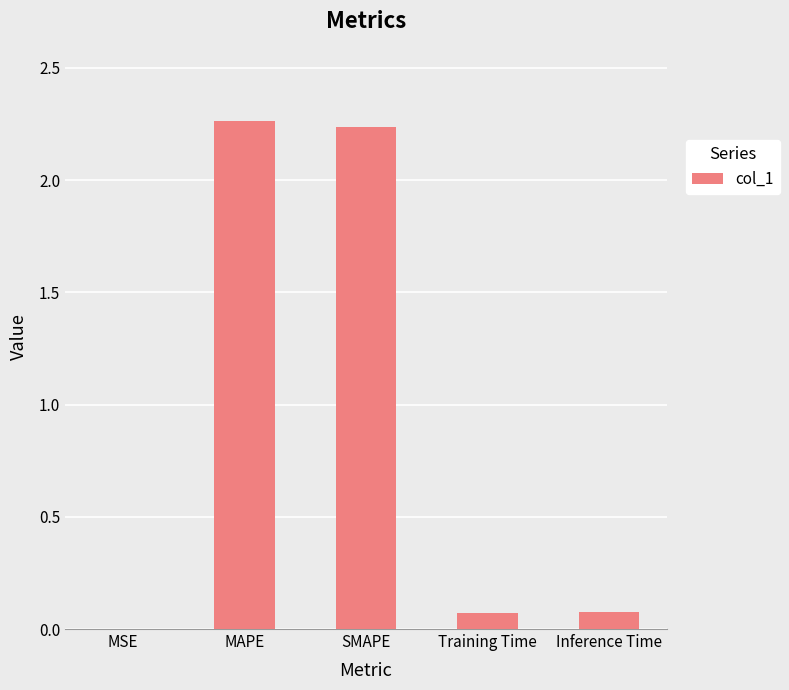

Is it true that the value at SMAPE is 1.1?

False